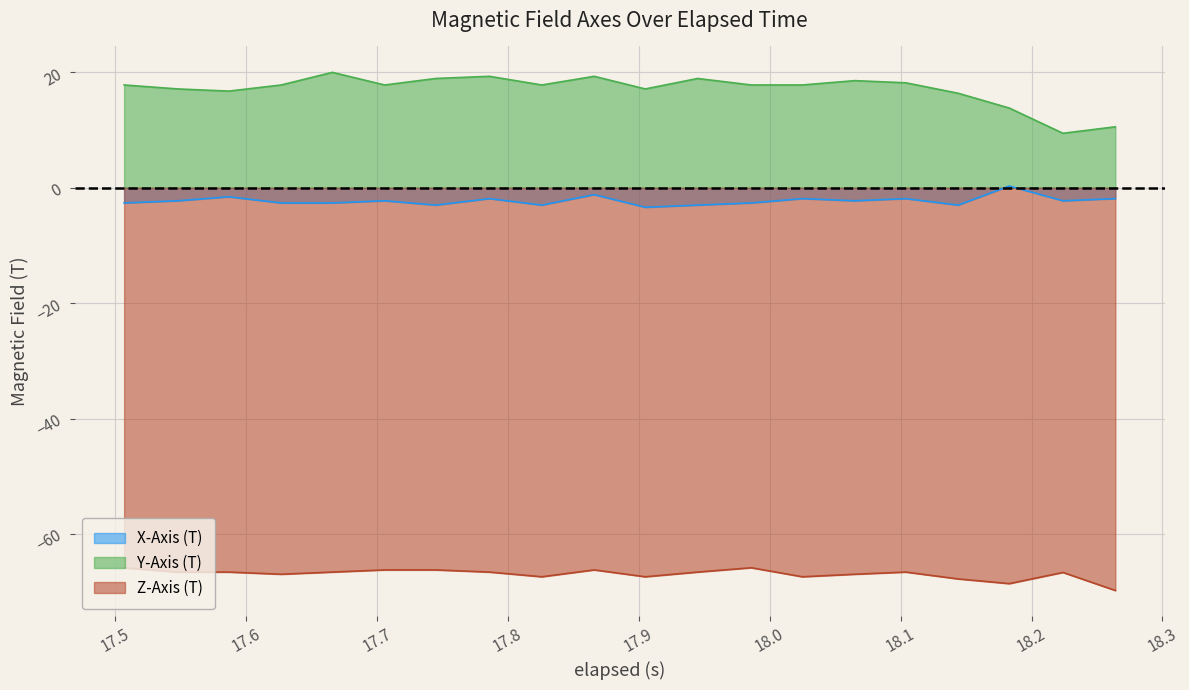

What is the minimum value for Z-Axis (T)?

-69.8